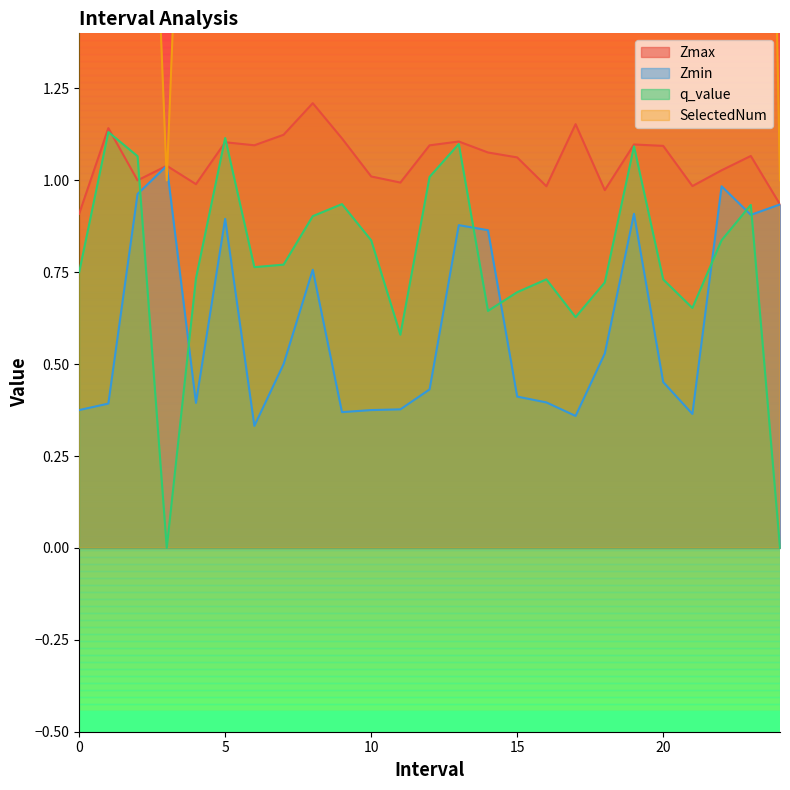

Read the q_value value at 21.0.

0.7